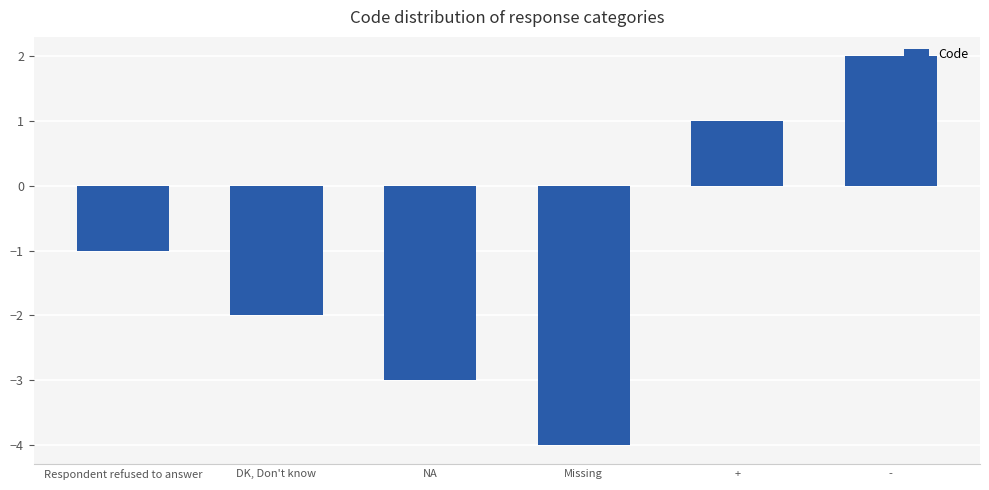

How many bars are there in total?

6